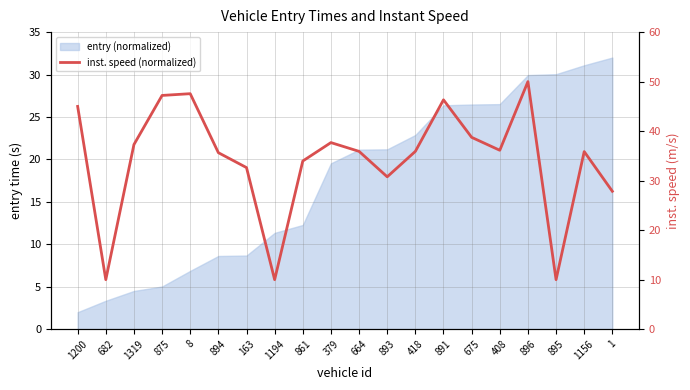

How many values exceed 35?

13